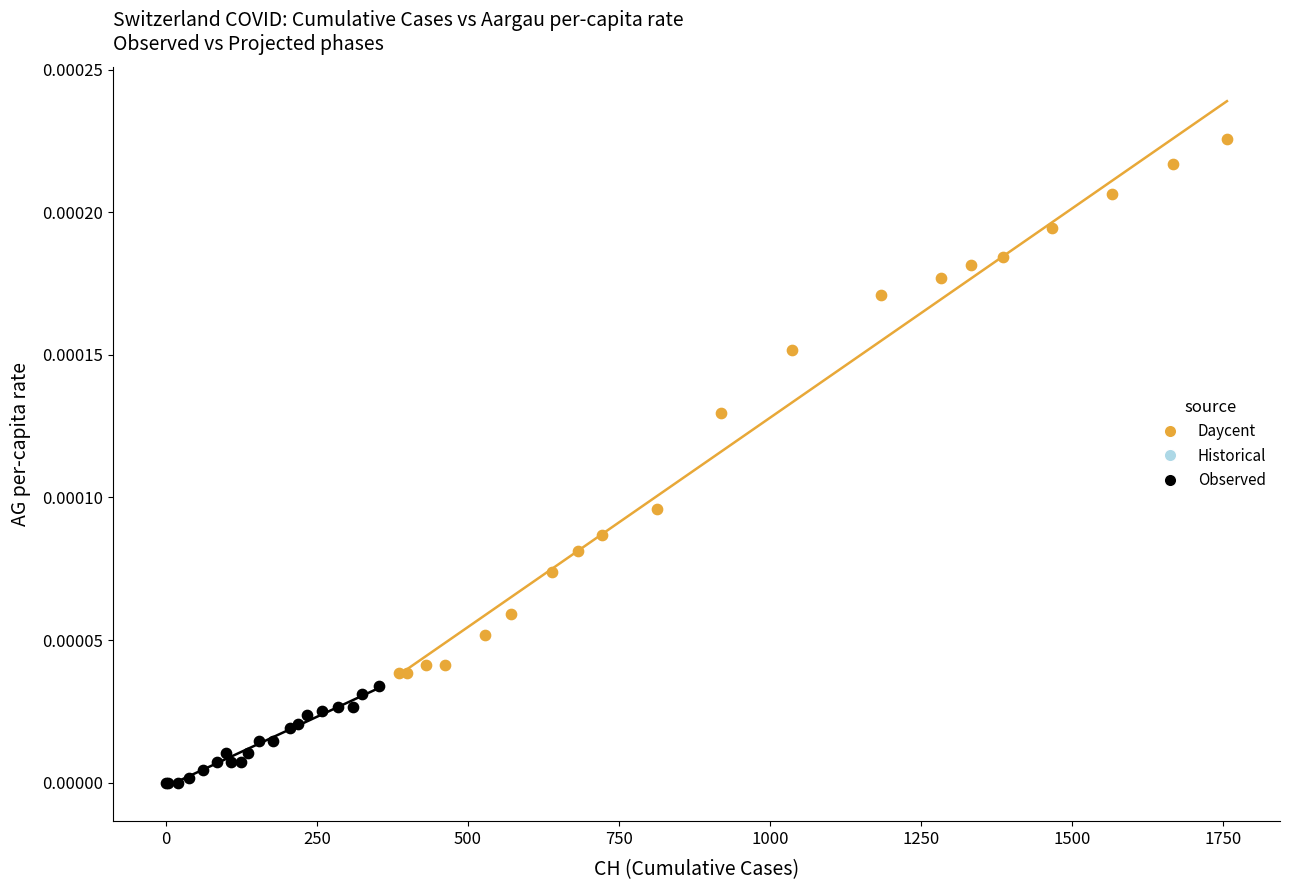

Which series contains the lowest Y value?

Observed